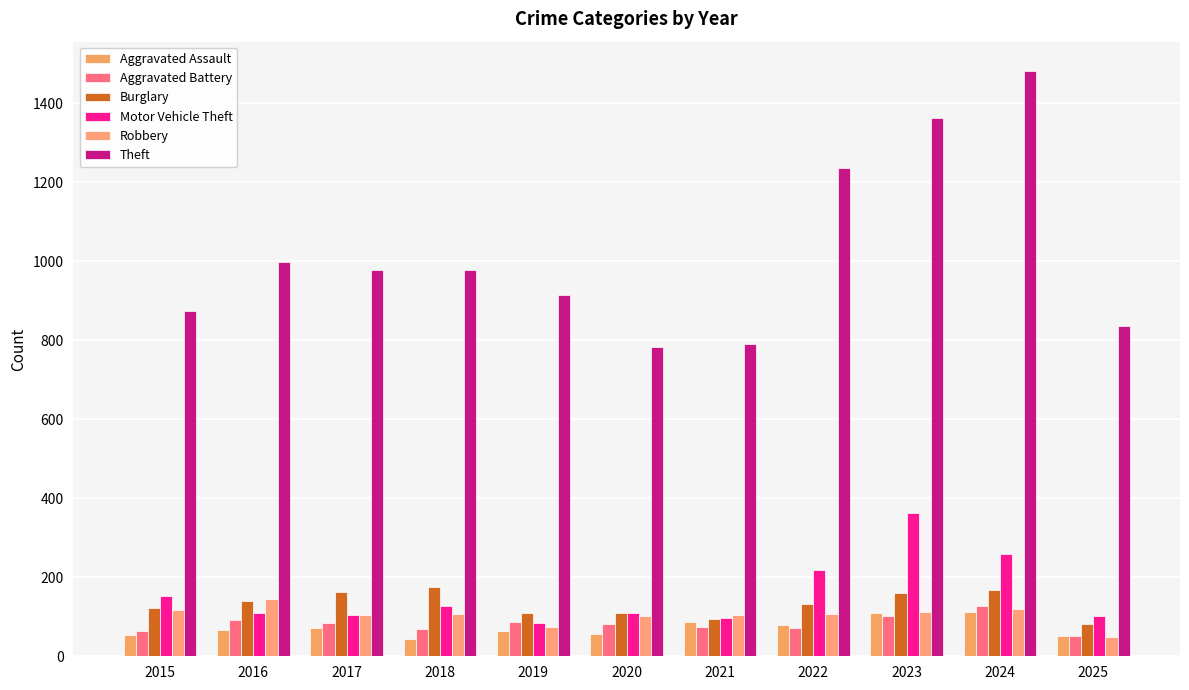

What is the value of the Aggravated Assault bar at the 8th from the left?

78